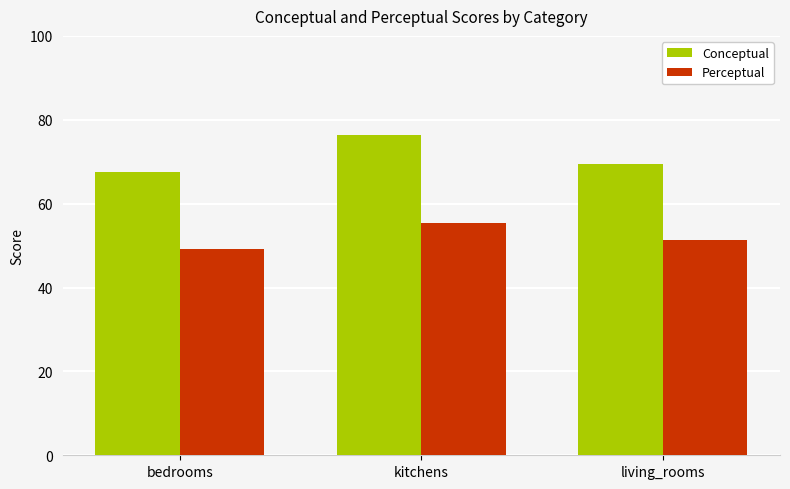

Is it true that Perceptual equals 49.2 at bedrooms?

True